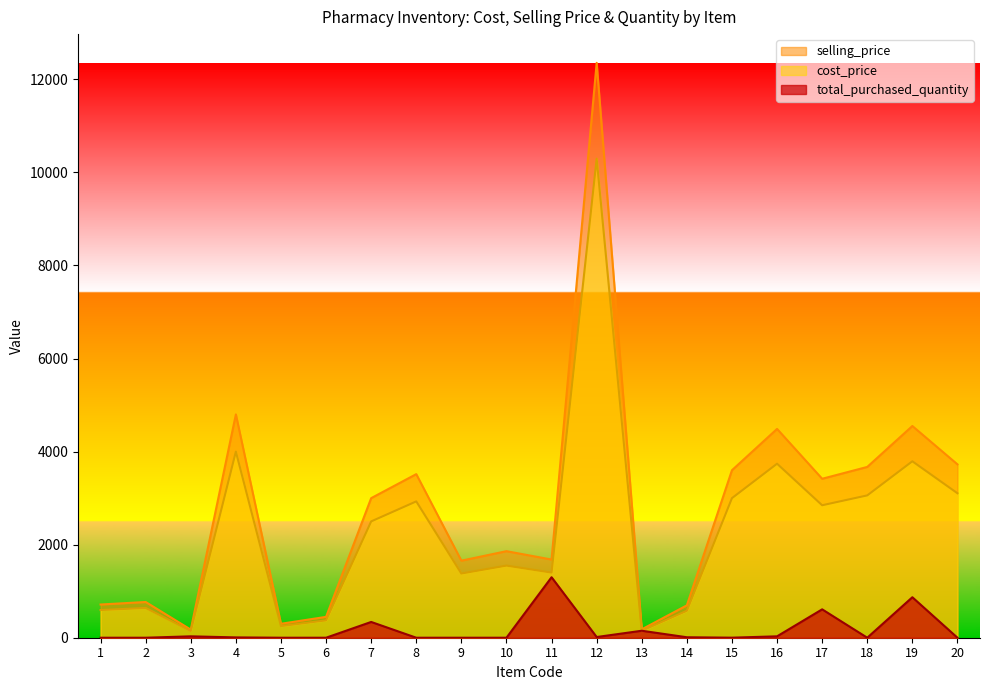

Does the chart have visible grid lines?

No